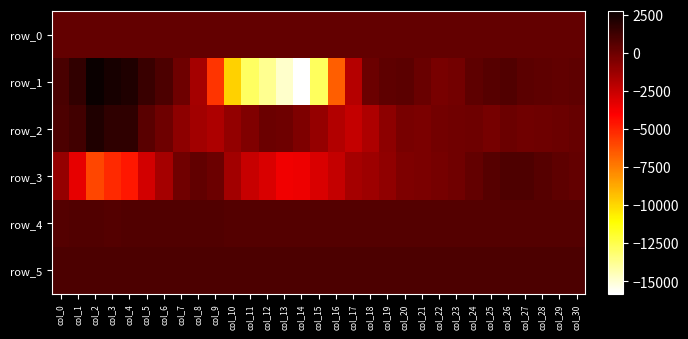

What is the total value across all series at col_9?

-5509.0